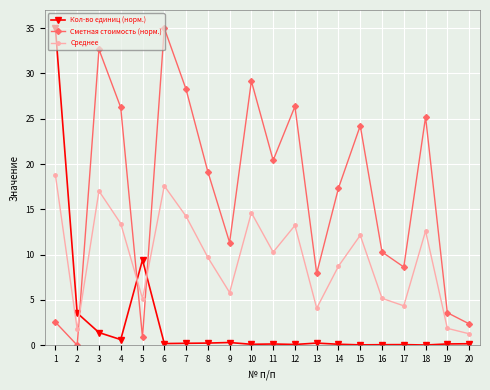

Rank the series by their average value, from lowest to highest.

Кол-во единиц (норм.), Среднее, Сметная стоимость (норм.)